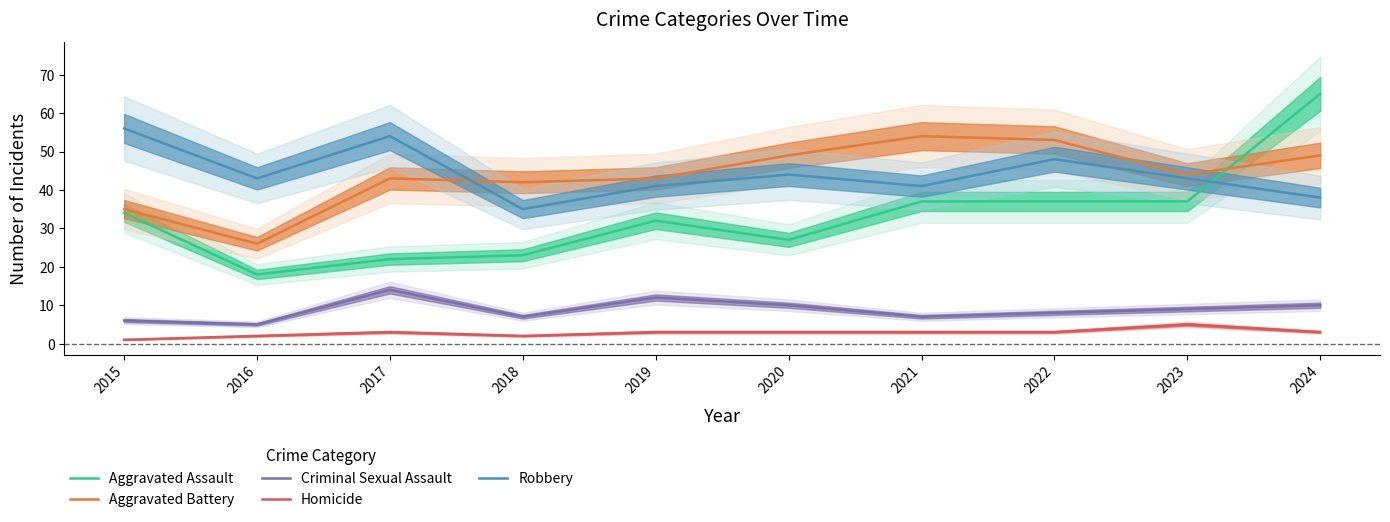

Rank the categories by Robbery value from highest to lowest.

2015, 2017, 2022, 2020, 2016, 2023, 2019, 2021, 2024, 2018